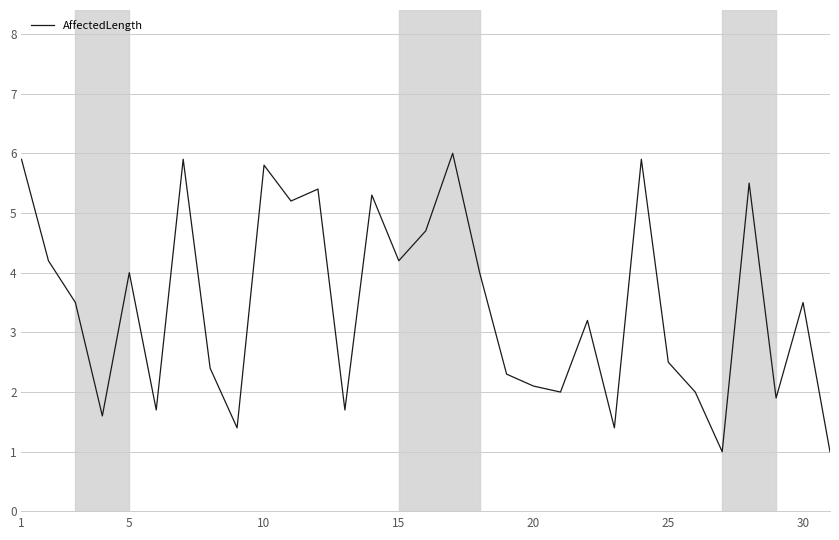

What is the maximum value shown in the chart?

6.0